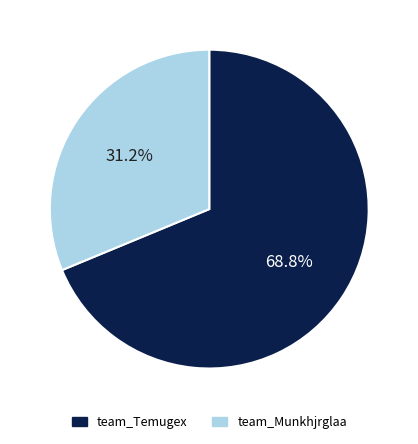

True or false: team_Munkhjrglaa accounts for 31% of the total.

True